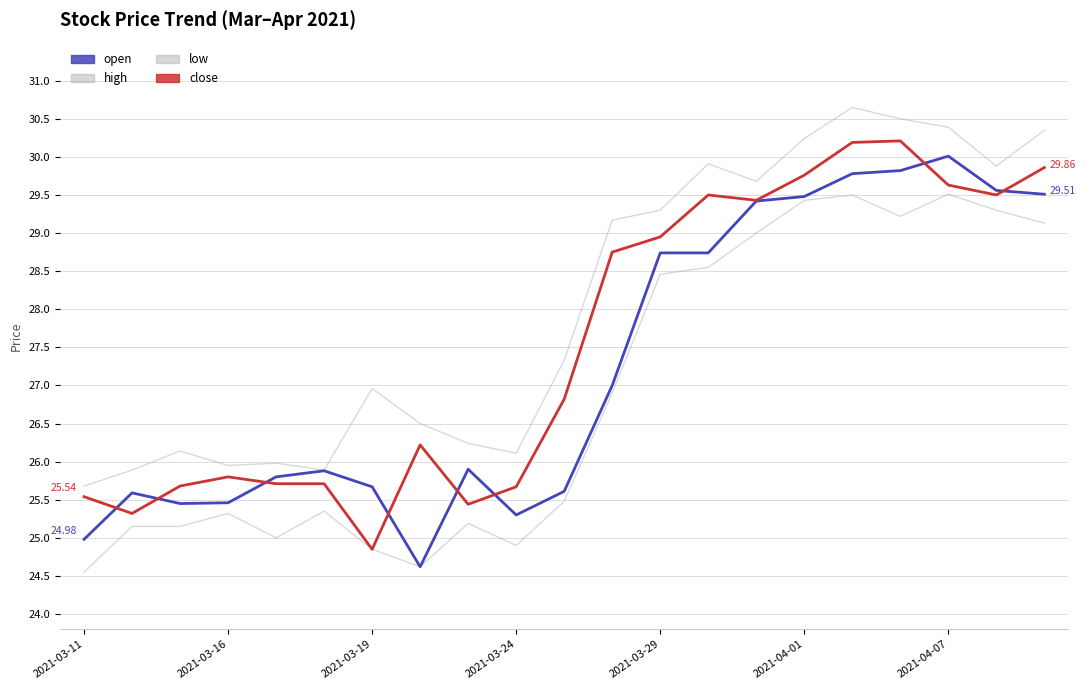

At which category is the sum across all series the highest?

16